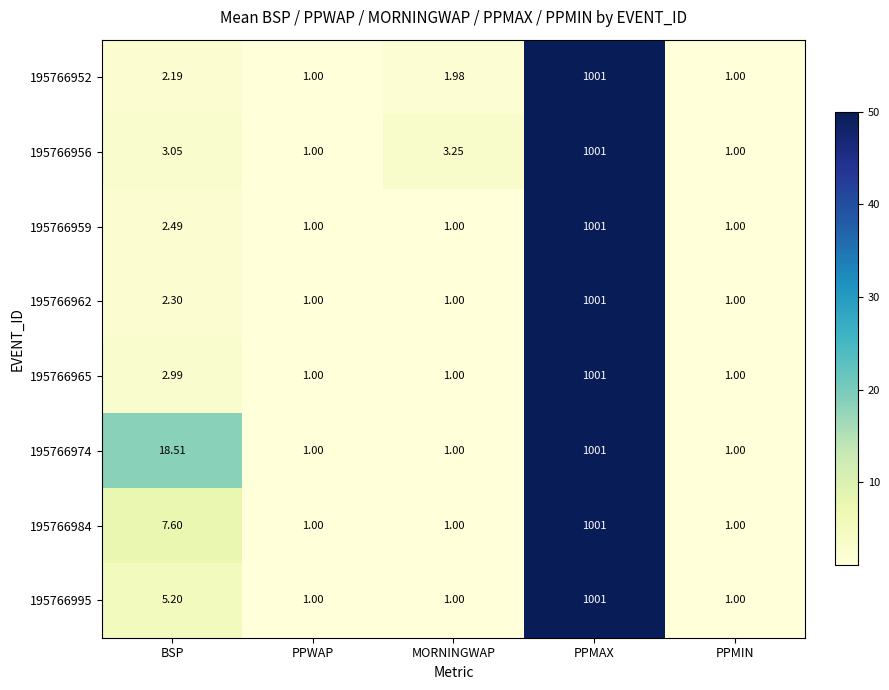

Is the value of 195766956 at PPWAP greater than the value of 195766984 at BSP?

No